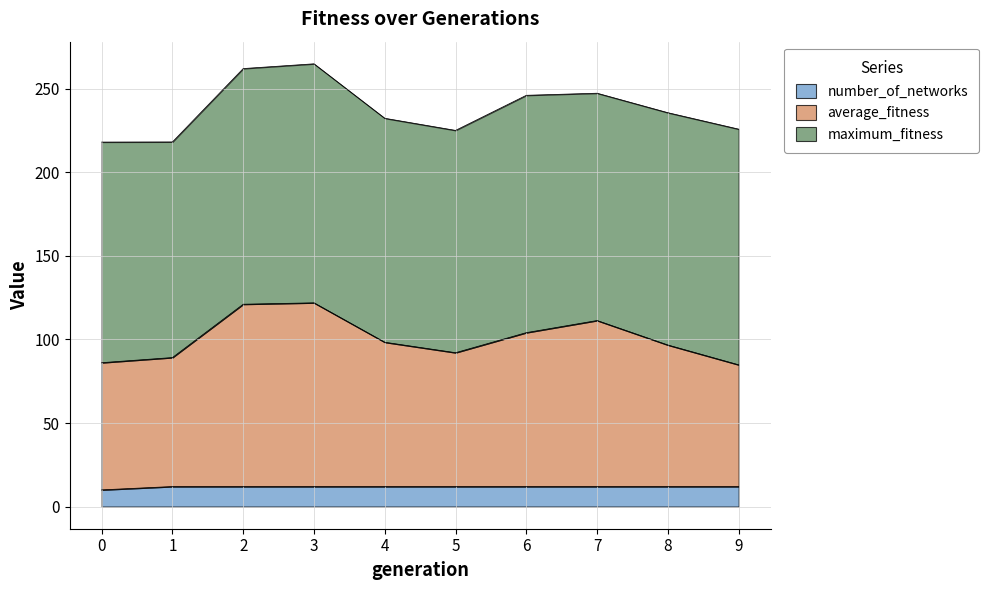

What is the total value across all series at 2?

262.1